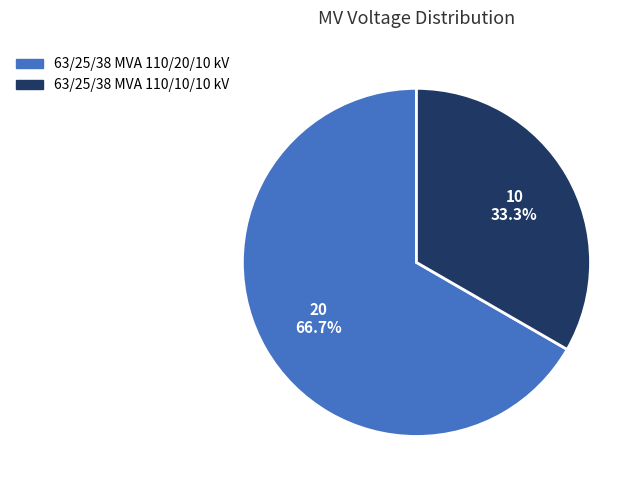

What is the ratio of the value at 63/25/38 MVA 110/20/10 kV to the value at 63/25/38 MVA 110/10/10 kV?

2.0